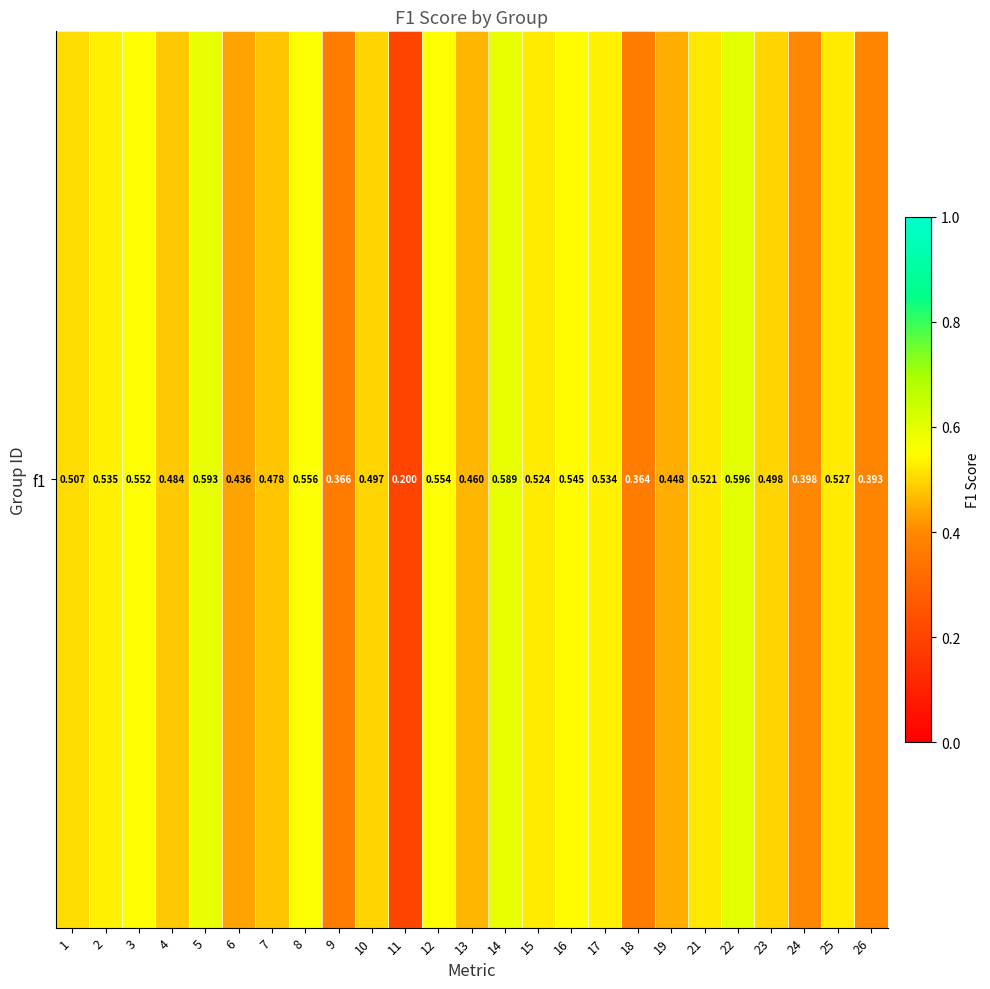

At which label is the value closest to 0?

11